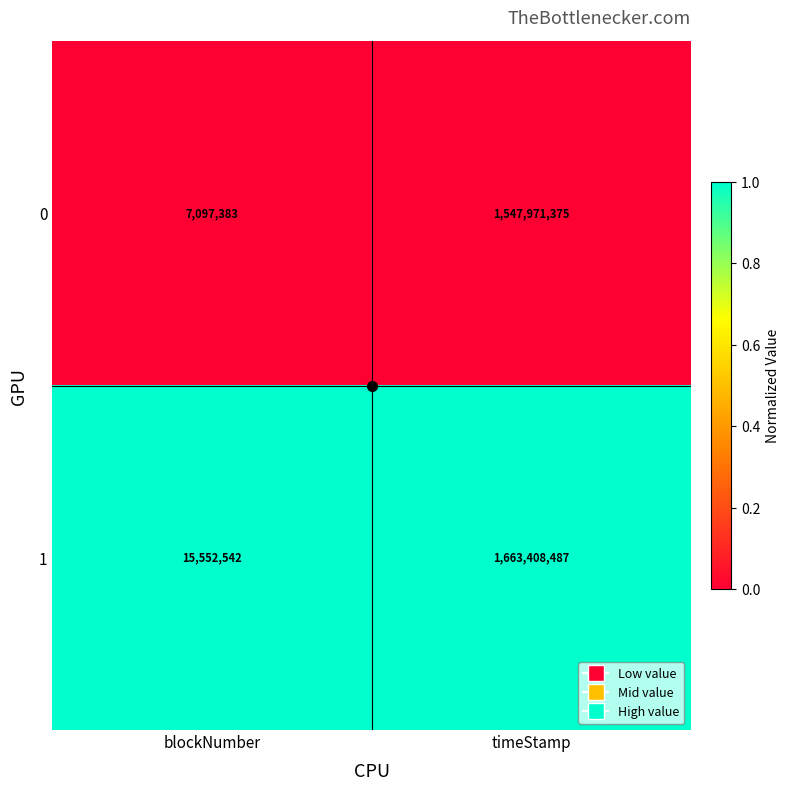

Which category has the highest value across all series?

timeStamp